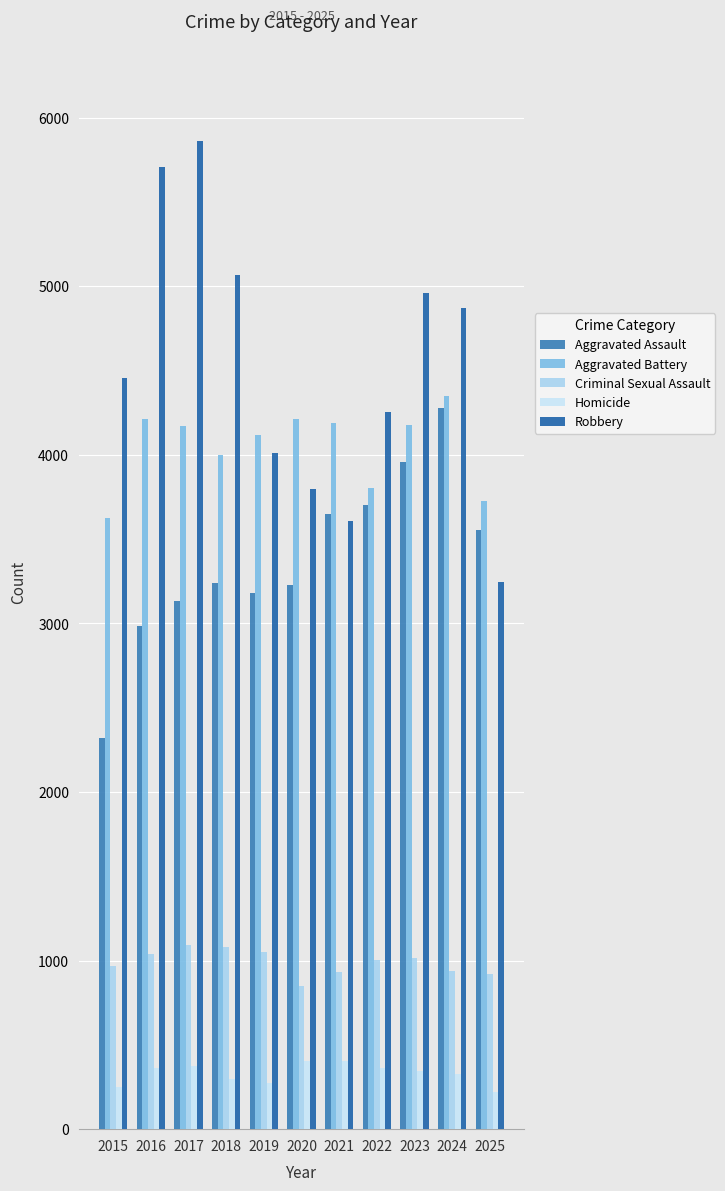

Read the Homicide value at 2020.

406